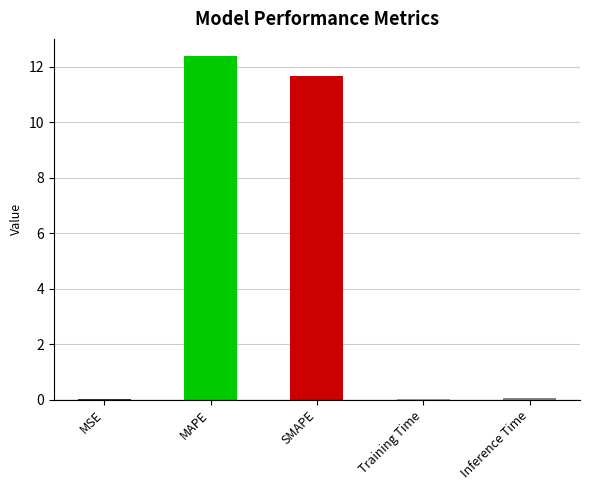

Is it true that the value at Training Time is 0.0?

True